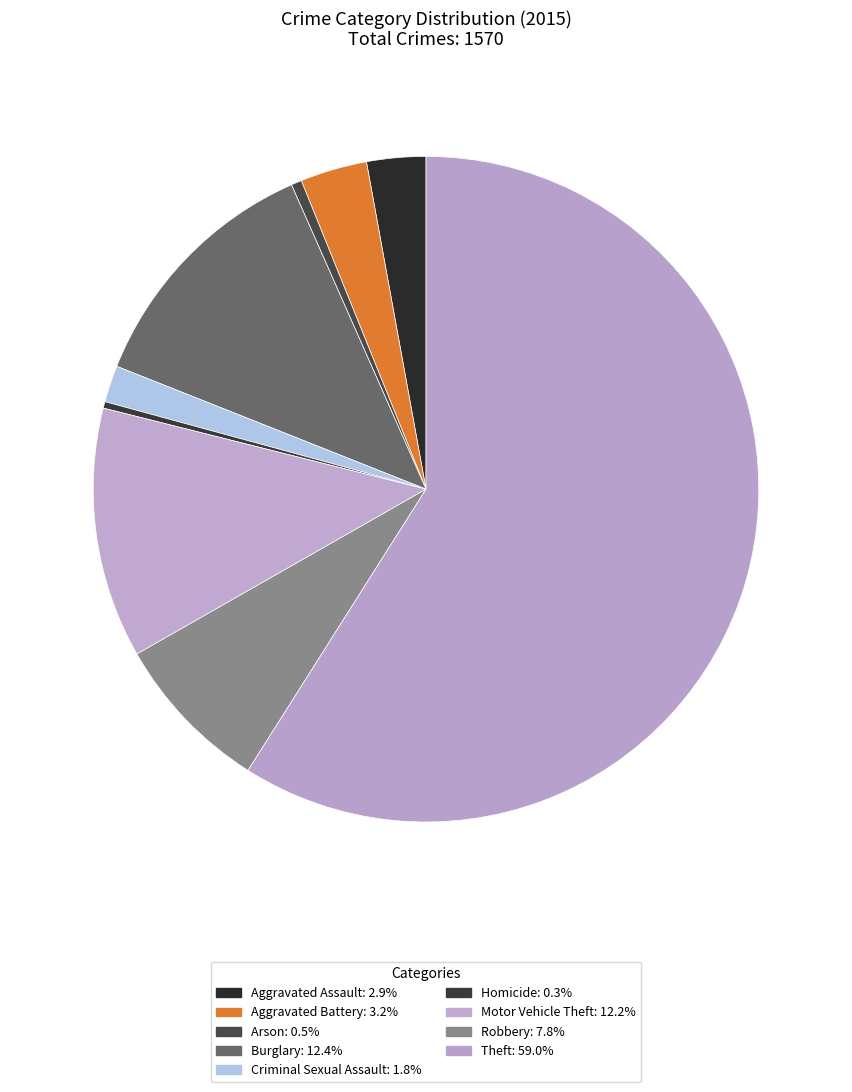

Which category has the biggest portion of the pie?

Theft